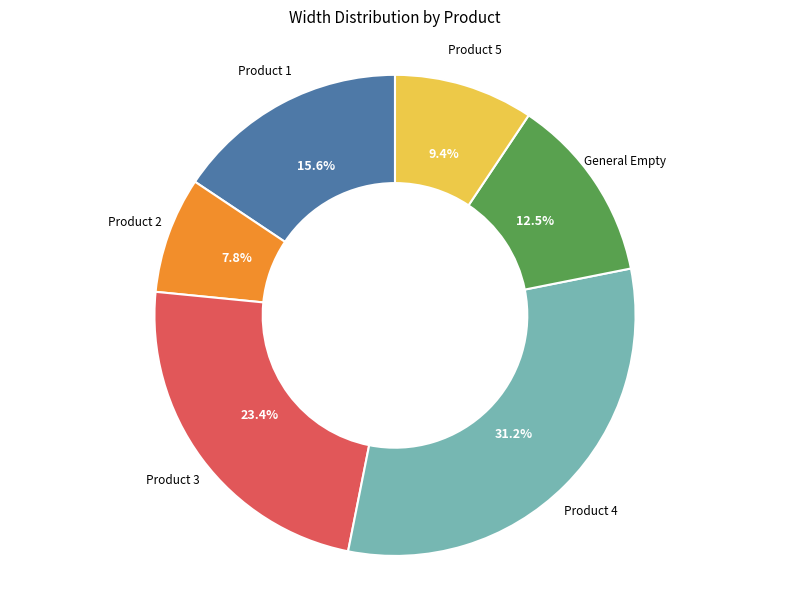

Is it true that Product 5 is 20% of the pie?

False